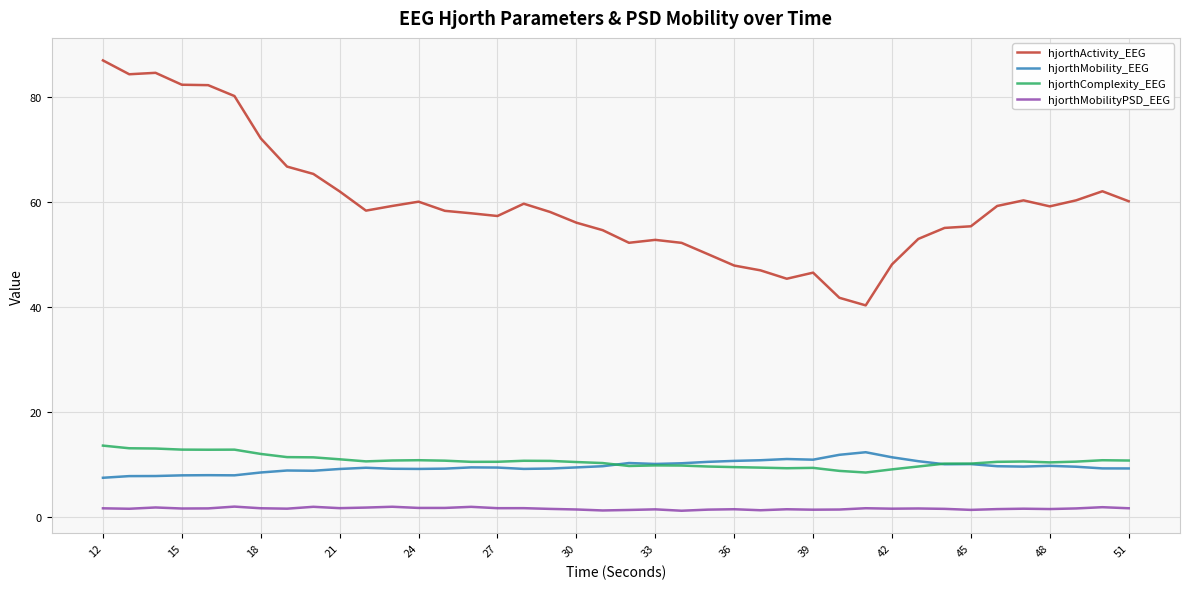

What is the maximum value shown in the chart?

86.9